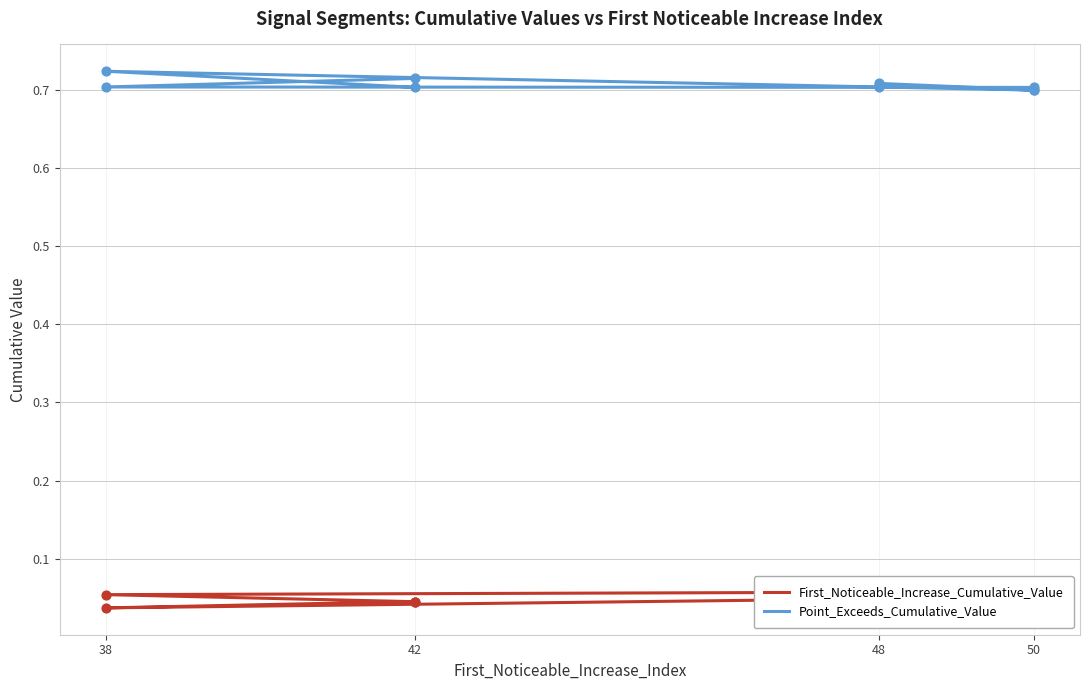

Is the value of First_Noticeable_Increase_Cumulative_Value at 42 greater than the value of Point_Exceeds_Cumulative_Value at 50?

No